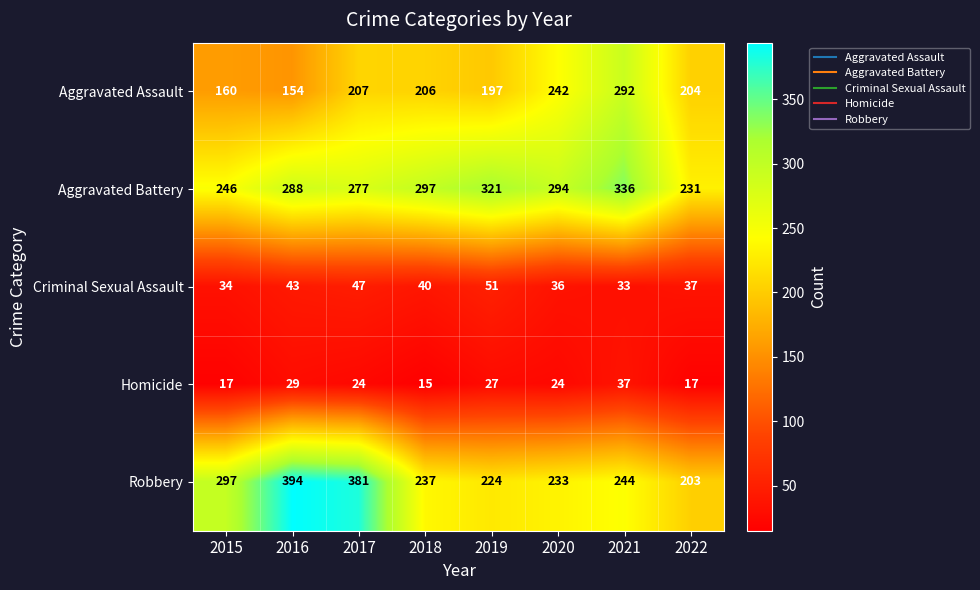

Where is Robbery nearest to the value 298?

2015